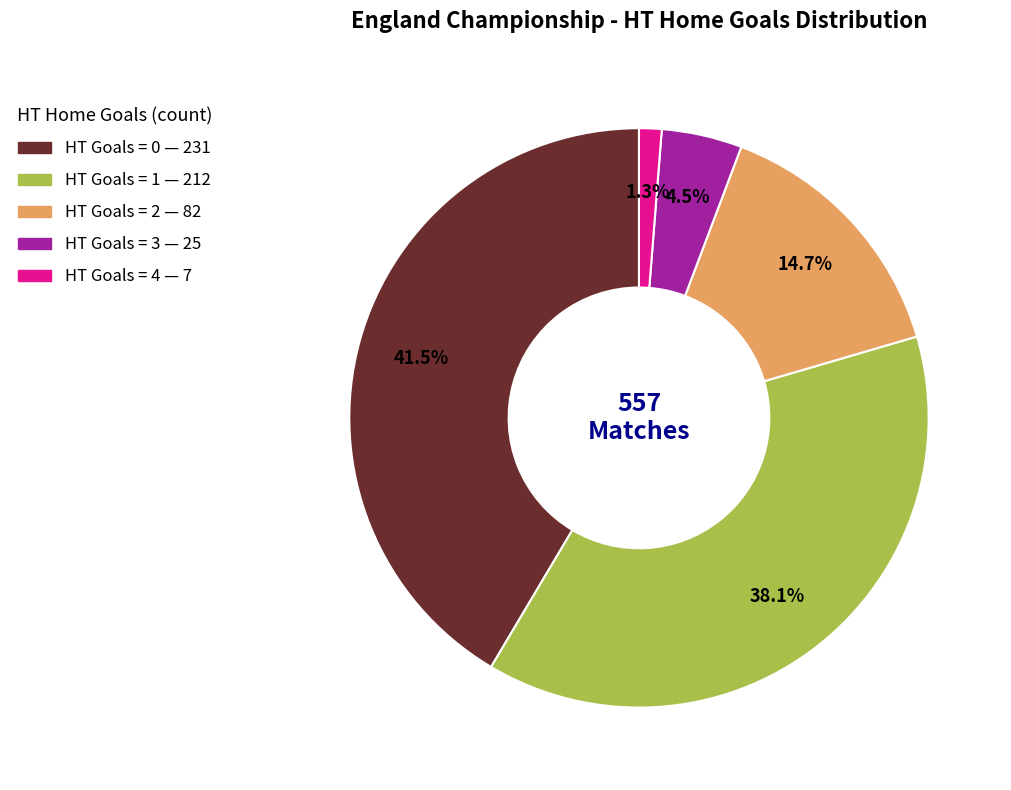

Which slice is the largest?

HT Goals = 0